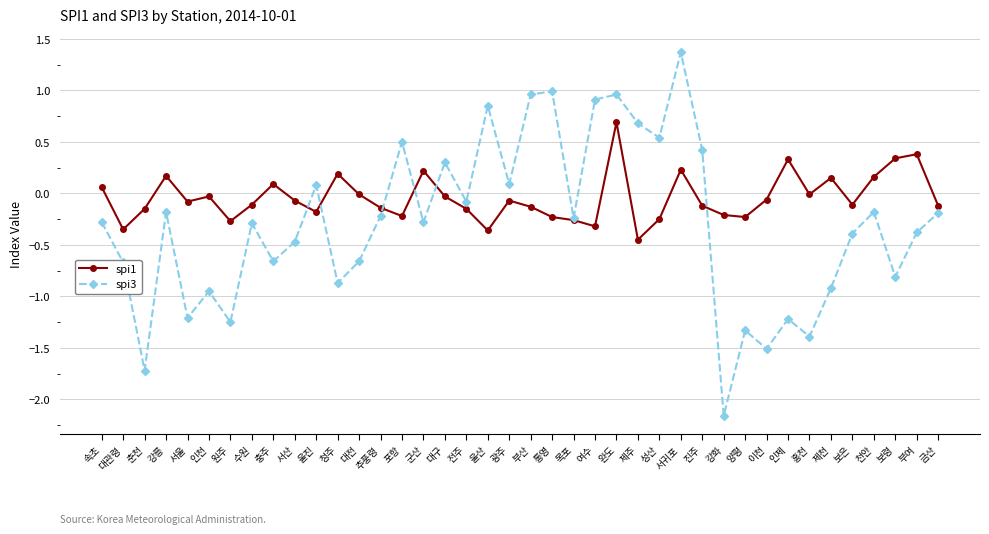

What are all the series names shown in the legend?

spi1, spi3